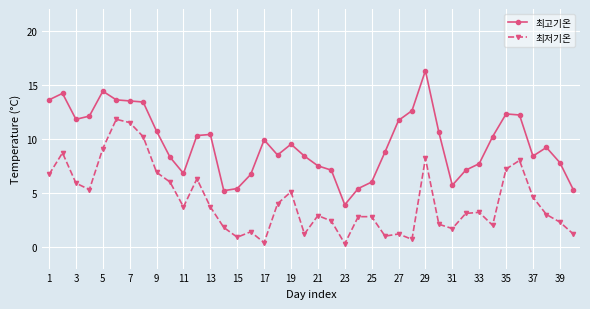

At how many categories does at least one series exceed 1?

40